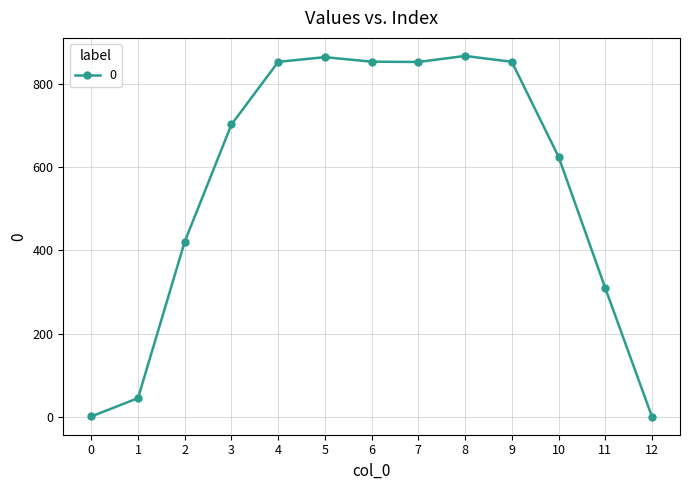

What is the value of the 11th point from the left?

625.8